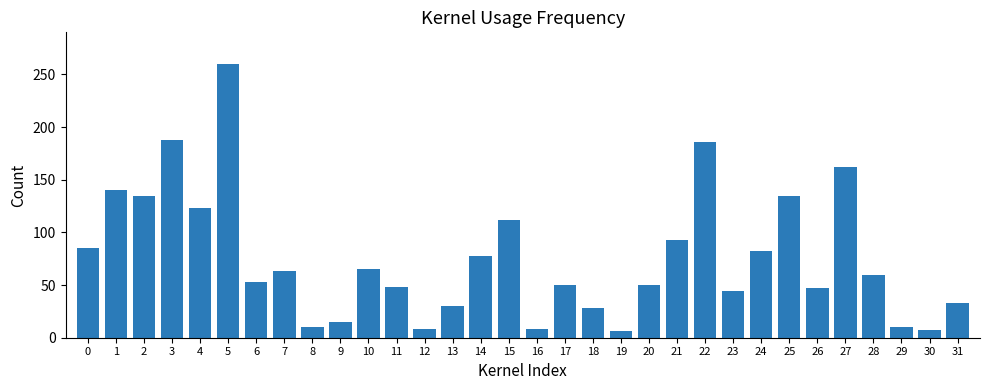

What is the average value?

75